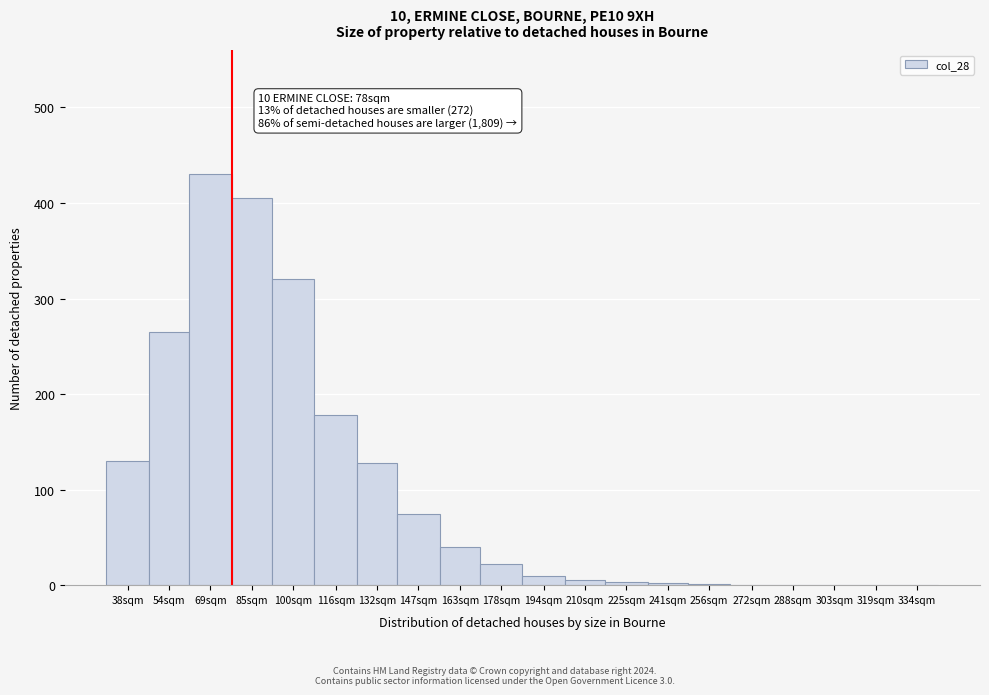

At which category does the chart reach its peak across all series?

69sqm